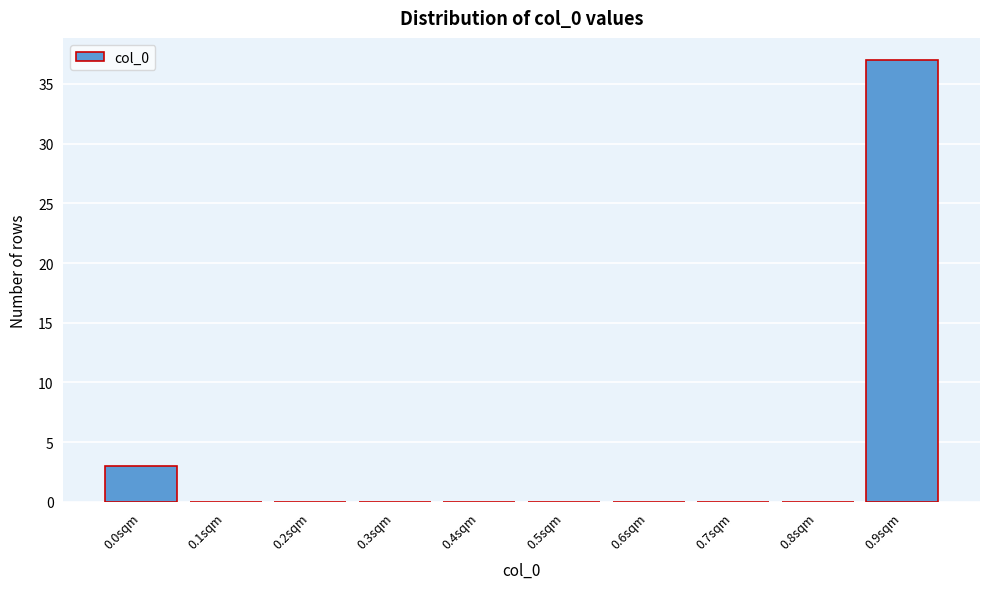

Reading left to right, list all the values displayed in this chart.

0.0sqm=3	0.1sqm=0	0.2sqm=0	0.3sqm=0	0.4sqm=0	0.5sqm=0	0.6sqm=0	0.7sqm=0	0.8sqm=0	0.9sqm=37